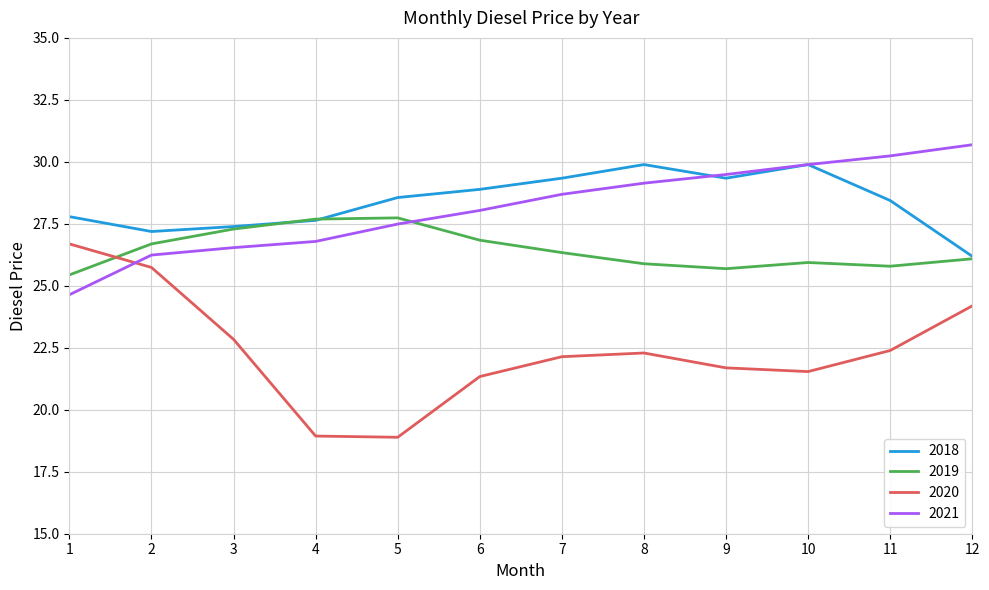

What is the total value across all series at 7?

106.5